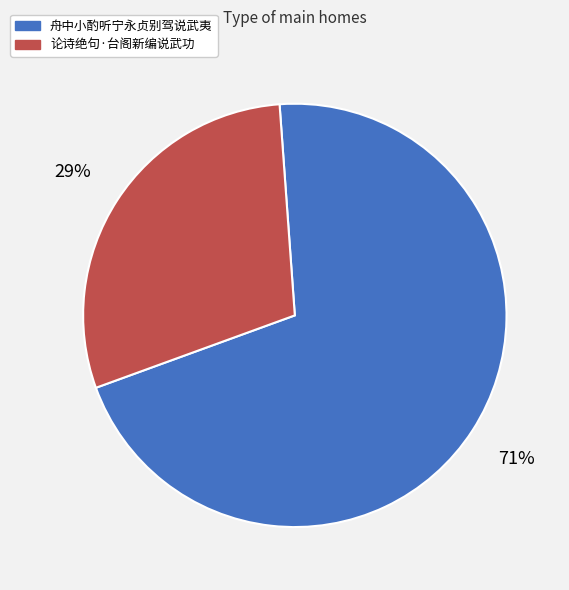

Rank the categories by value from lowest to highest.

论诗绝句·台阁新编说武功, 舟中小酌听宁永贞别驾说武夷